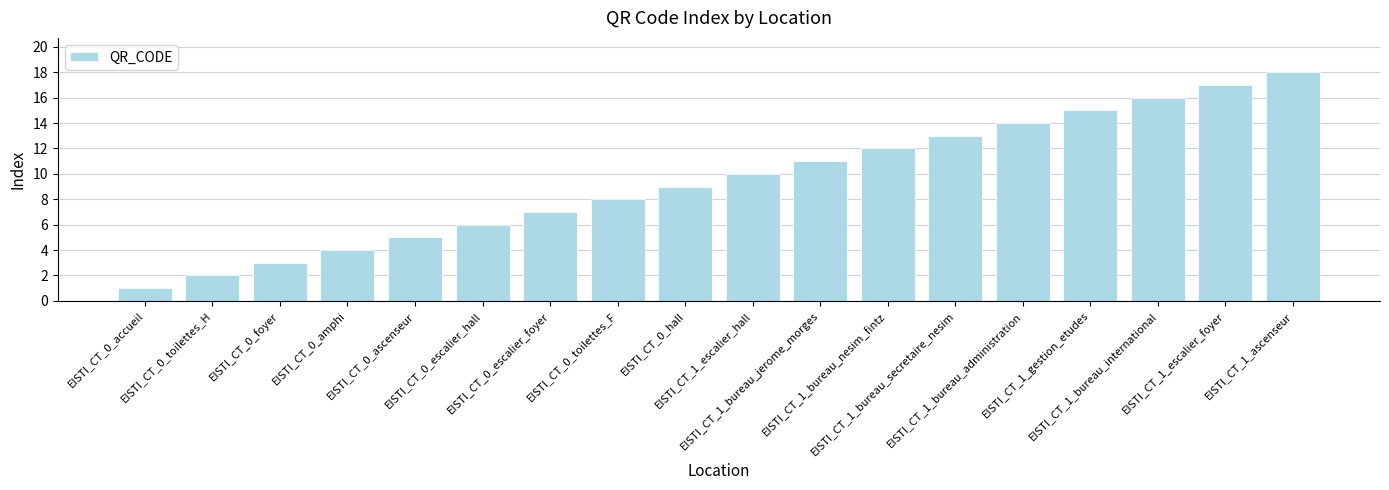

Between EISTI_CT_1_escalier_foyer and EISTI_CT_1_ascenseur, which is larger?

EISTI_CT_1_ascenseur